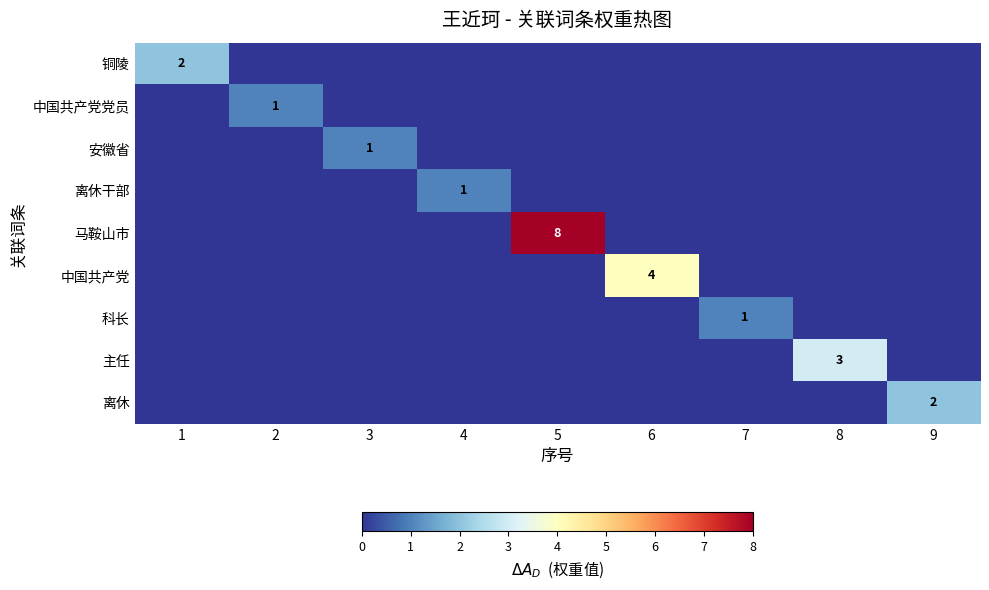

The 中国共产党党员 series shows 2 at 2. True or false?

False